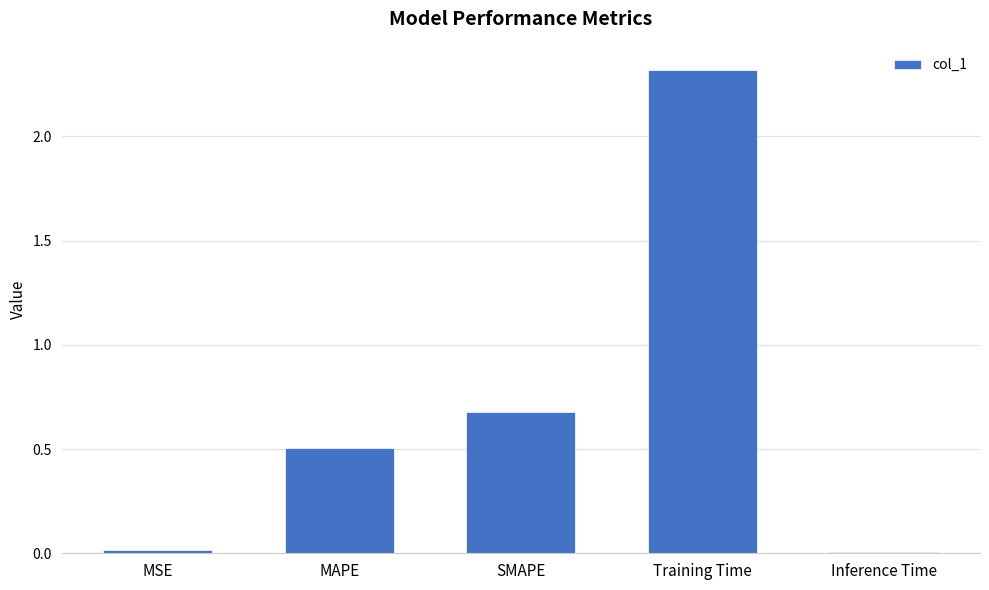

At which label is the value closest to 1?

SMAPE